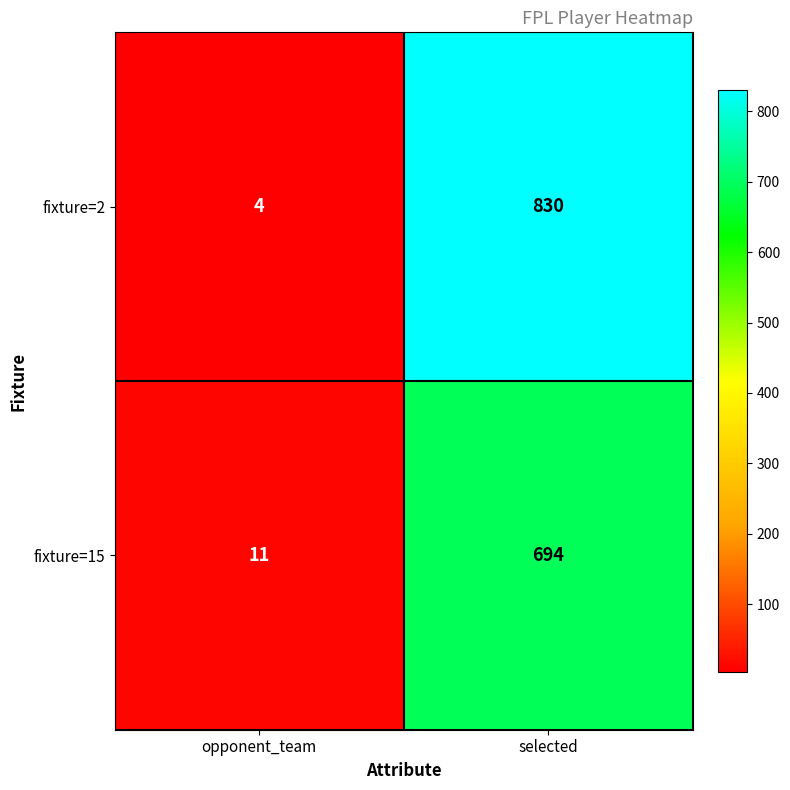

What is the total value across all series at selected?

1524